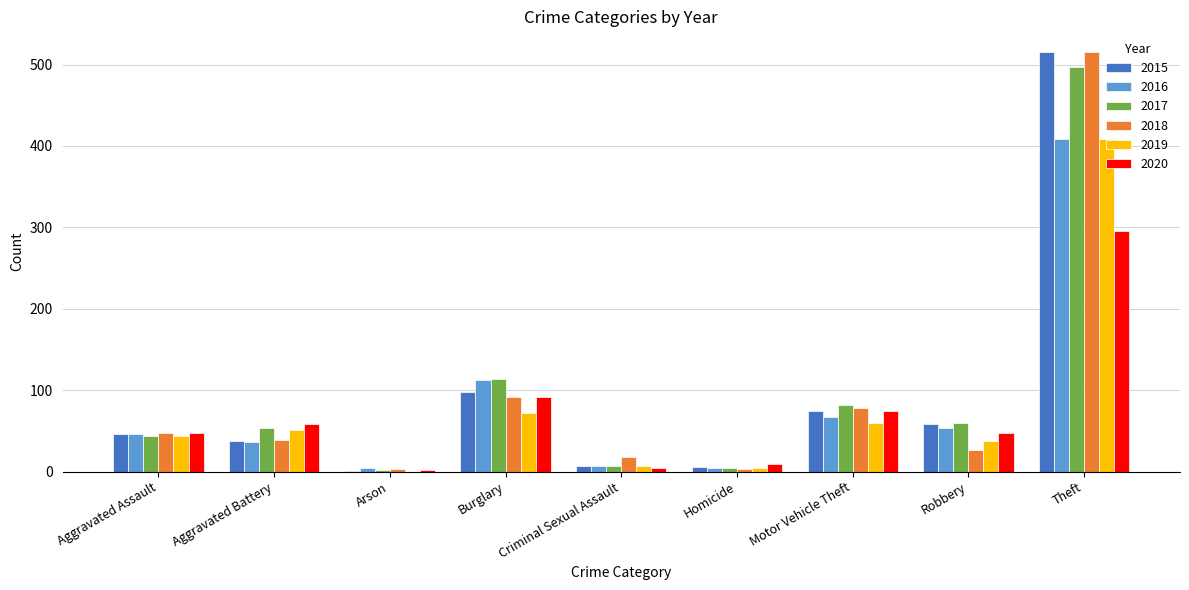

Where is 2016 nearest to the value 206?

Burglary